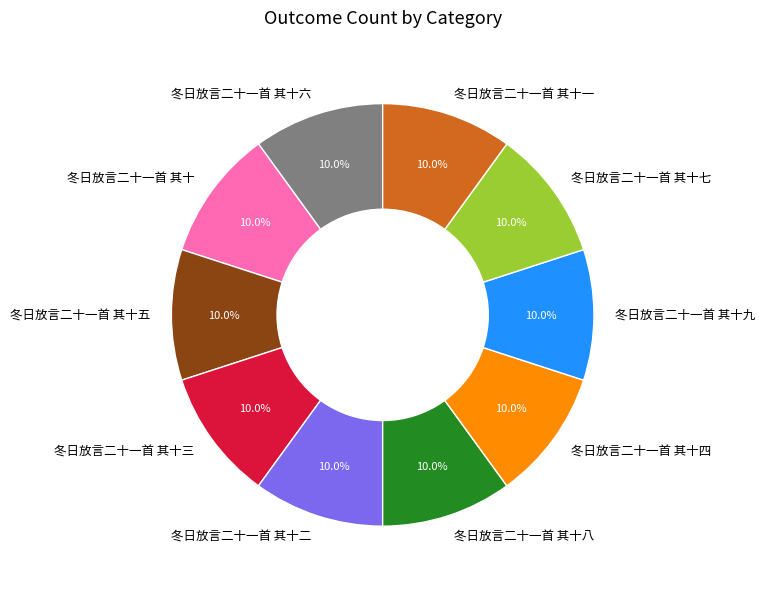

How many segments does this pie chart have?

10